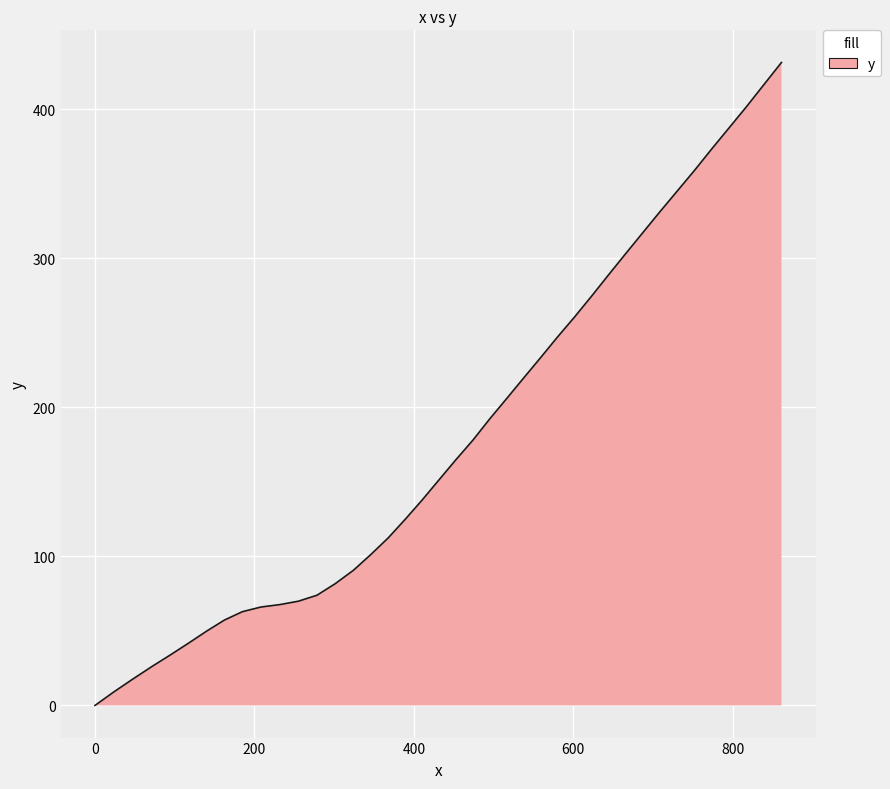

What is the maximum value shown in the chart?

431.2